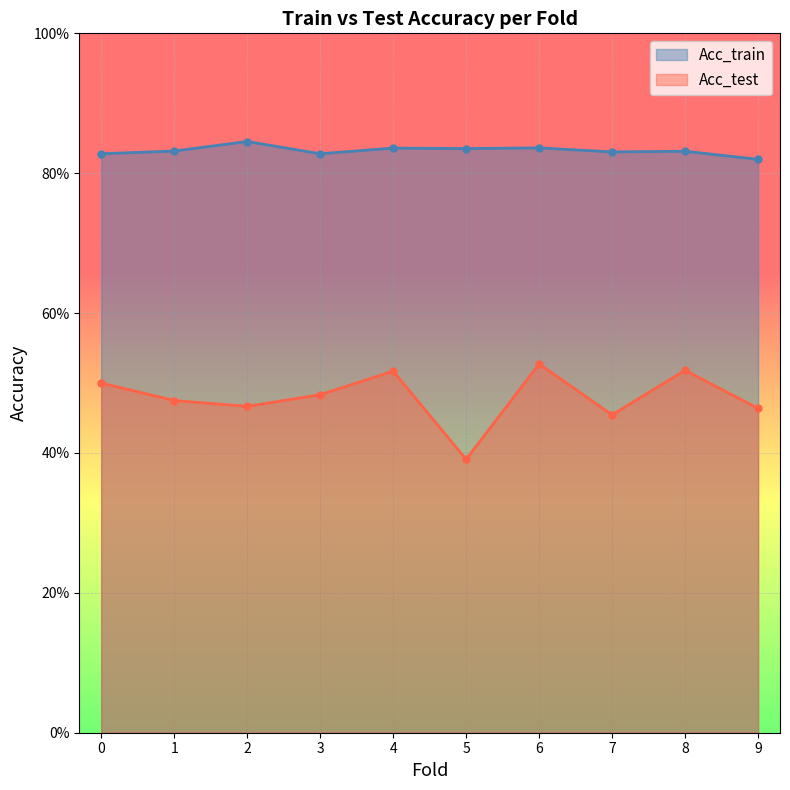

True or false: Acc_train and Acc_test cross at least once.

False